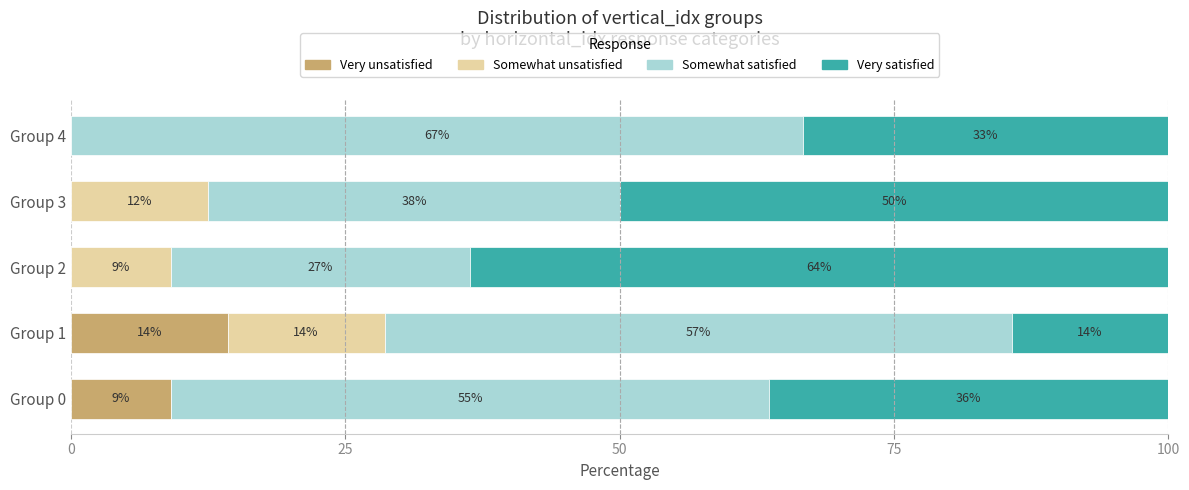

What are all the series names shown in the legend?

Very unsatisfied, Somewhat unsatisfied, Somewhat satisfied, Very satisfied